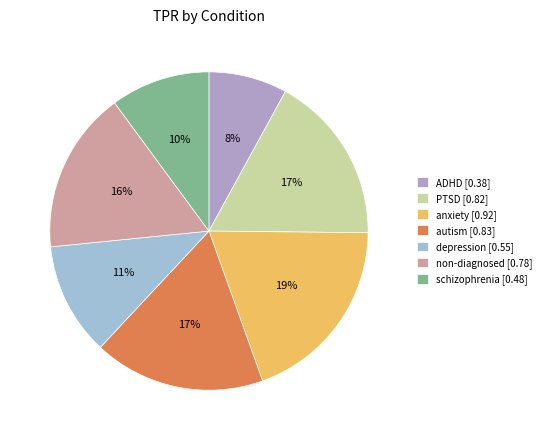

Is it true that depression is 11% of the pie?

True